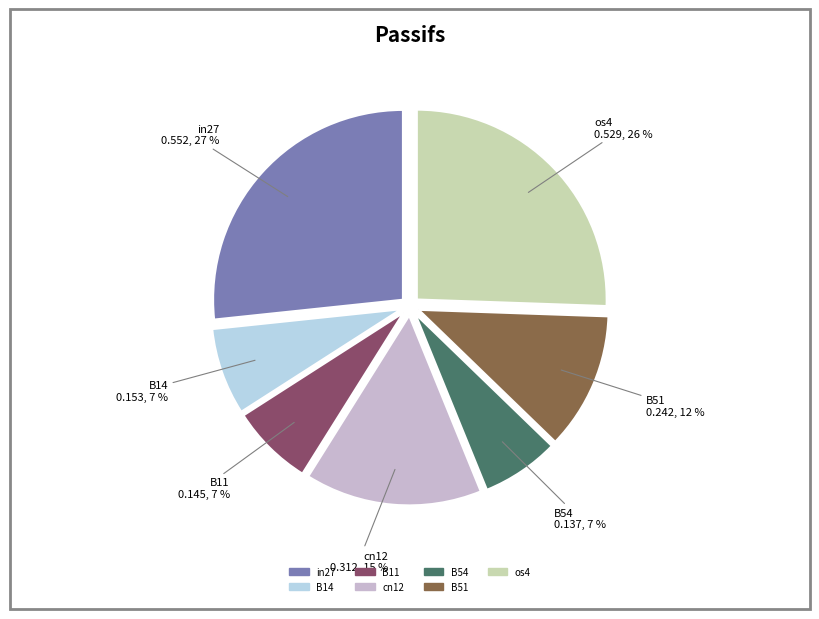

True or false: cn12 accounts for 28% of the total.

False